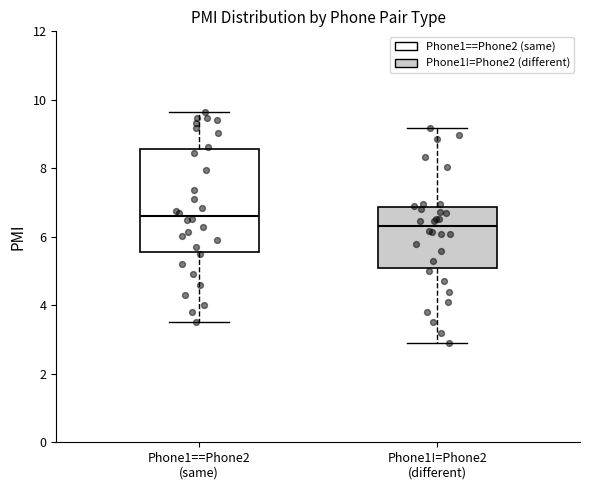

Which box has the lowest median line?

Phone1!=Phone2 (different)